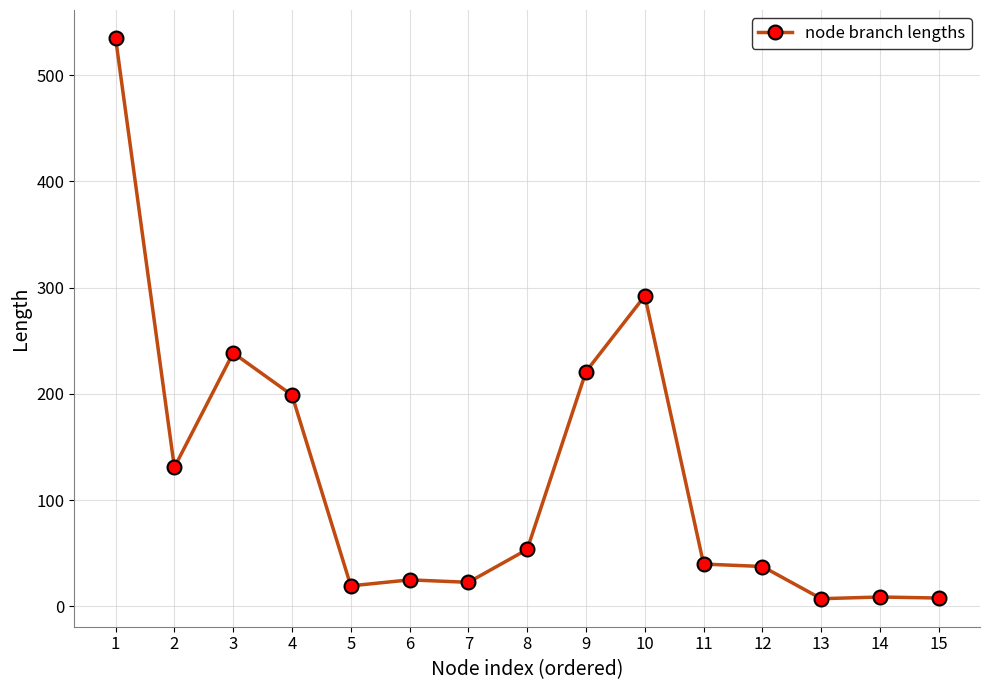

What is the sum of all values?

1837.4